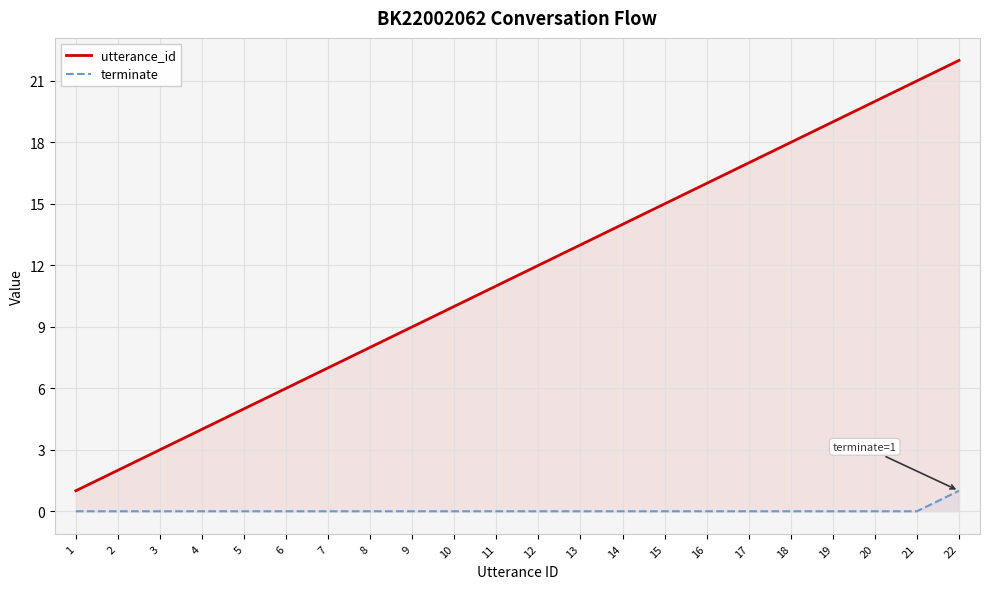

At which category does the chart reach its peak across all series?

22